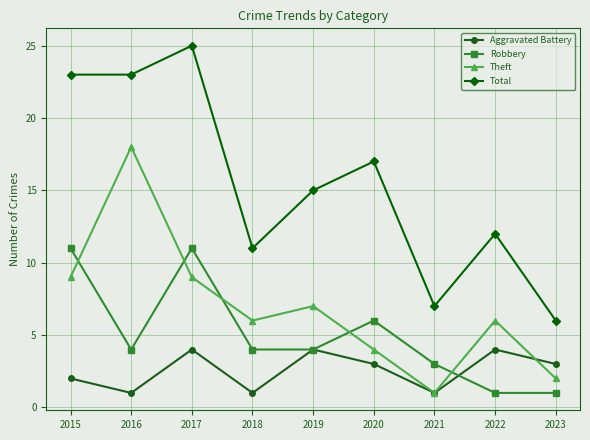

What are all the series names shown in the legend?

Aggravated Battery, Robbery, Theft, Total